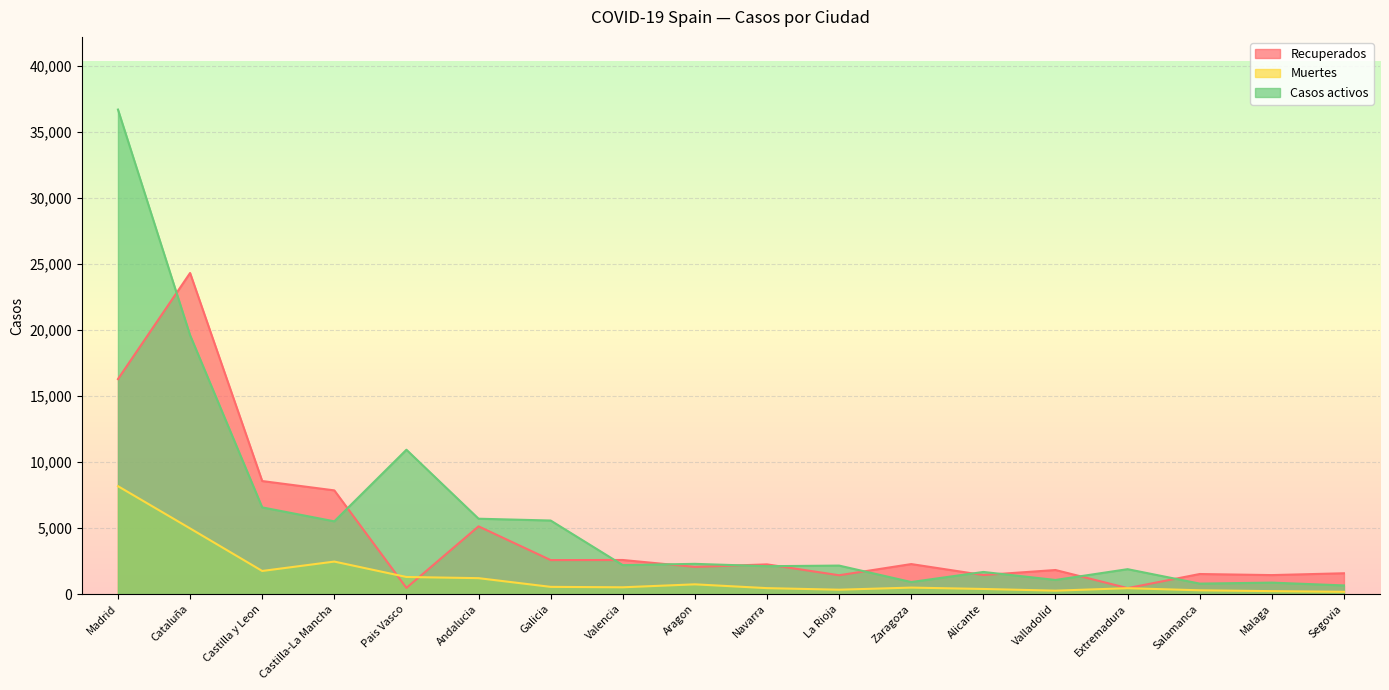

Between Aragon and Salamanca, which series saw the biggest shift?

Casos activos